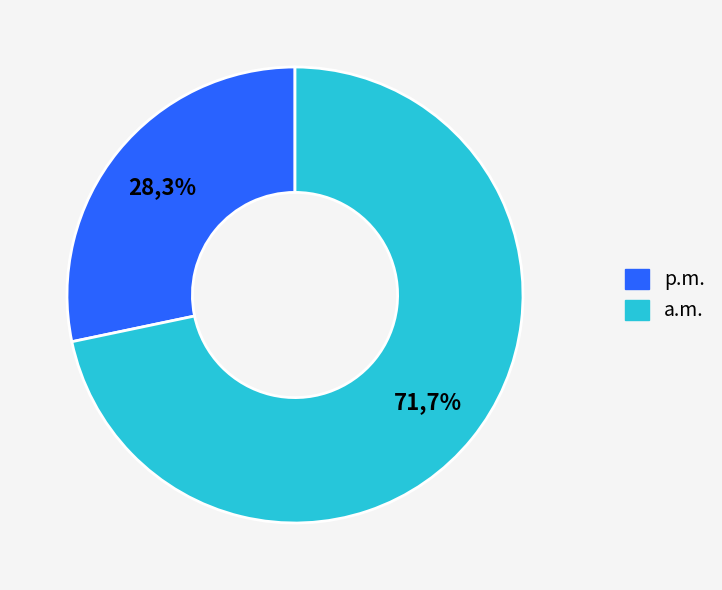

Do 3 and 5 together represent more than half of the pie?

No